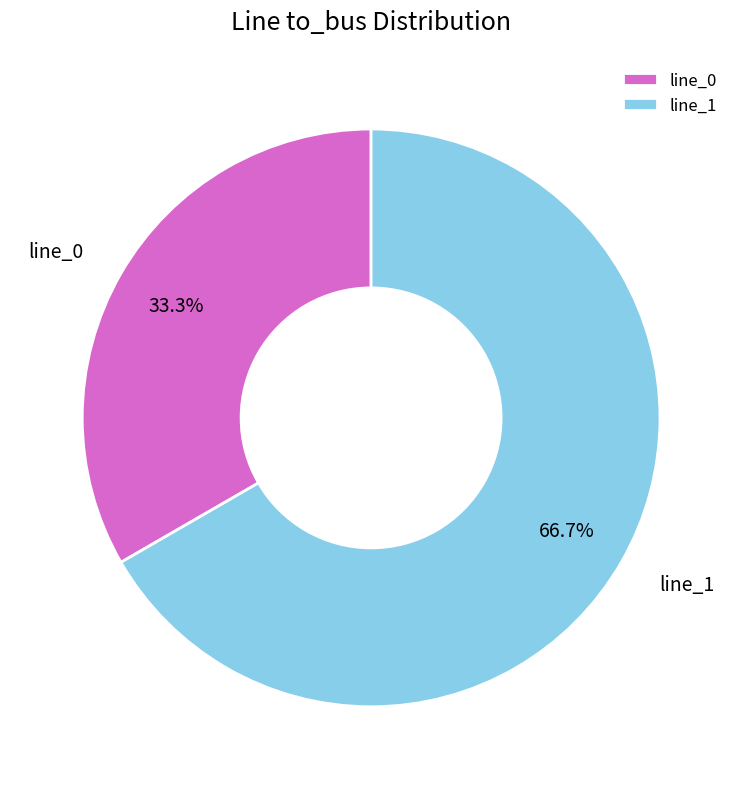

Which slice represents more than half of the pie?

line_1